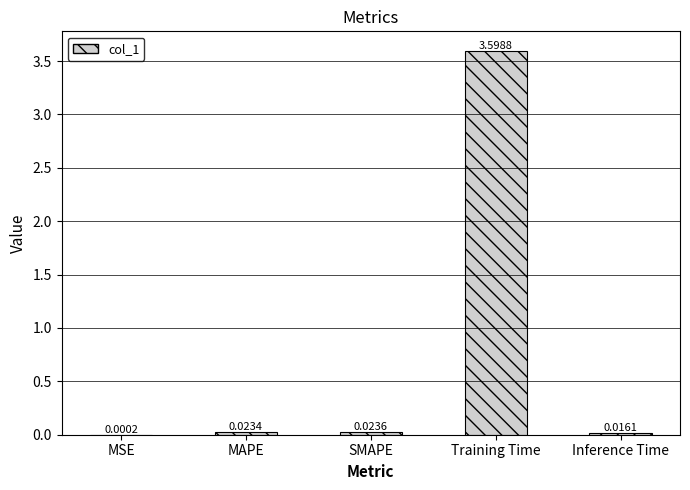

Which has a higher value, Training Time or MAPE?

Training Time